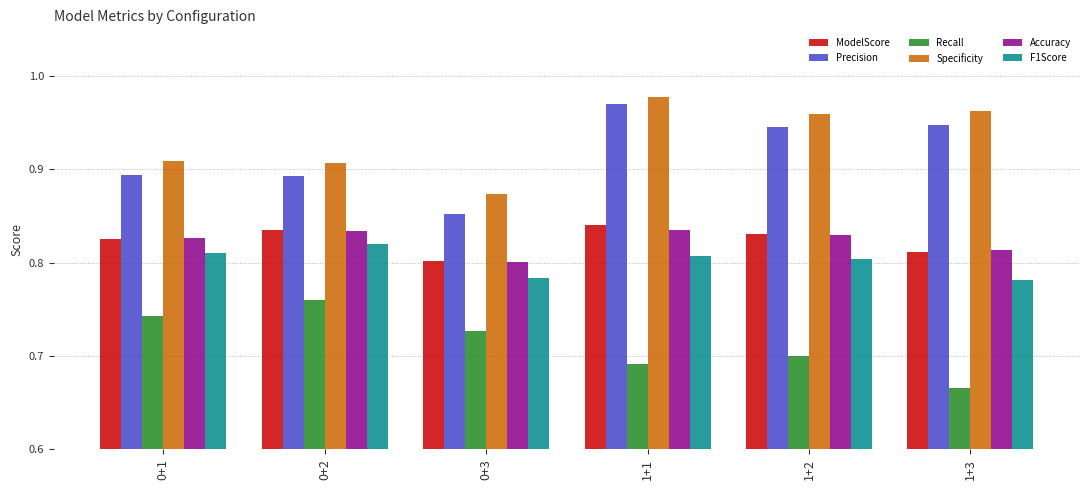

Which series has the largest total across all categories?

Specificity